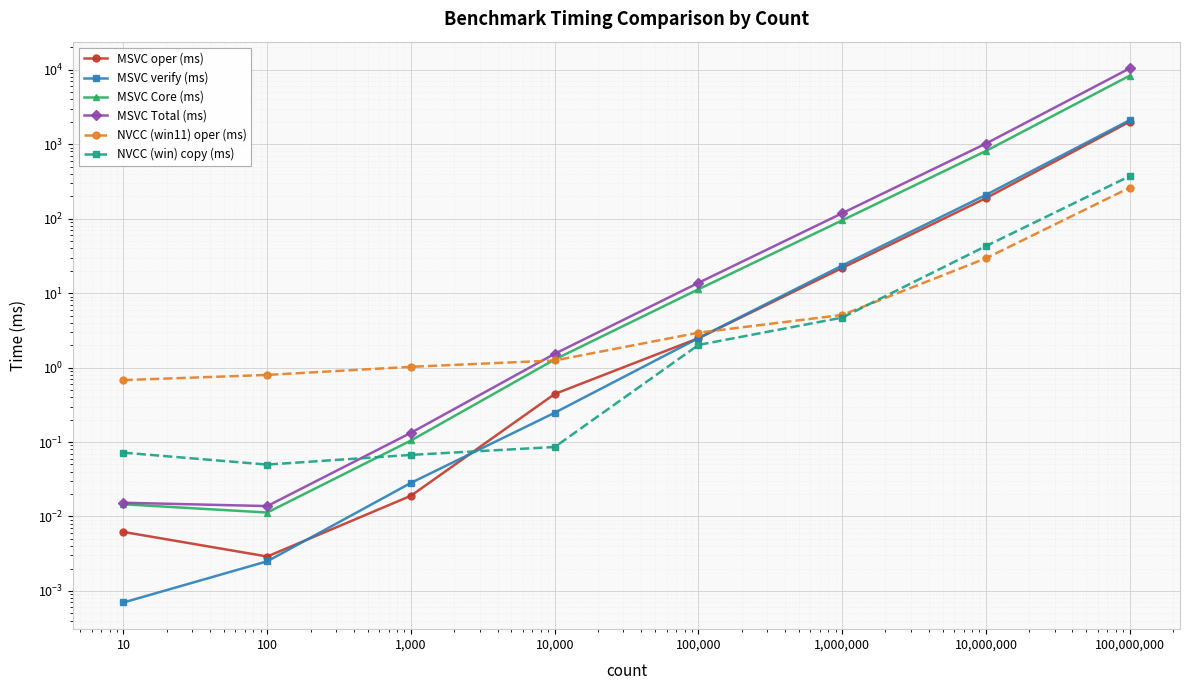

Where does the MSVC Total (ms) series first go above 13?

100,000